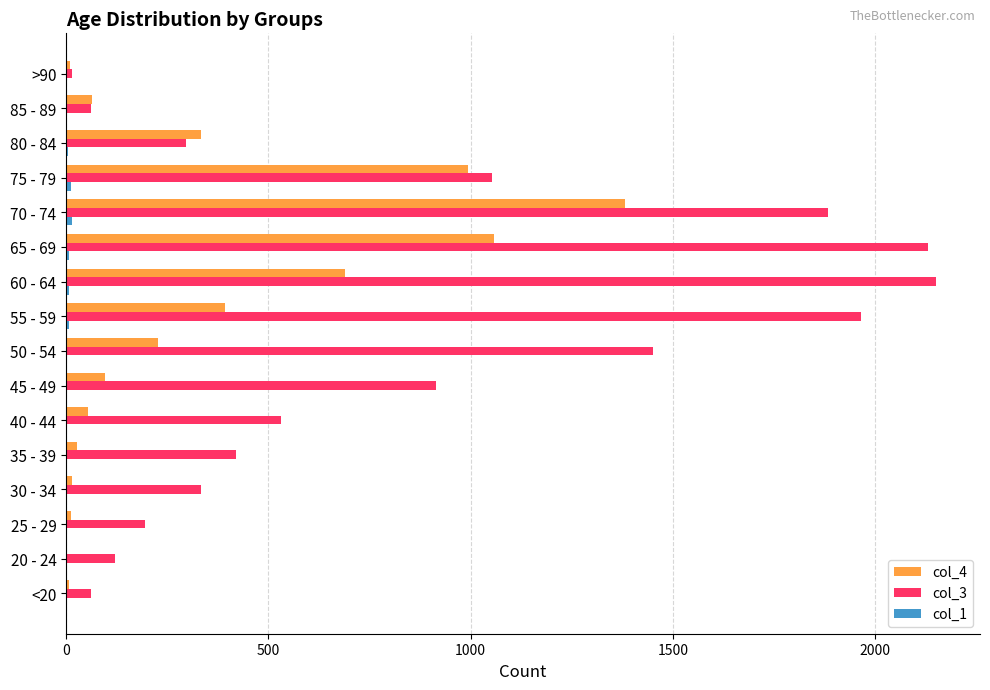

Which category has the highest value in the col_4 series?

70 - 74